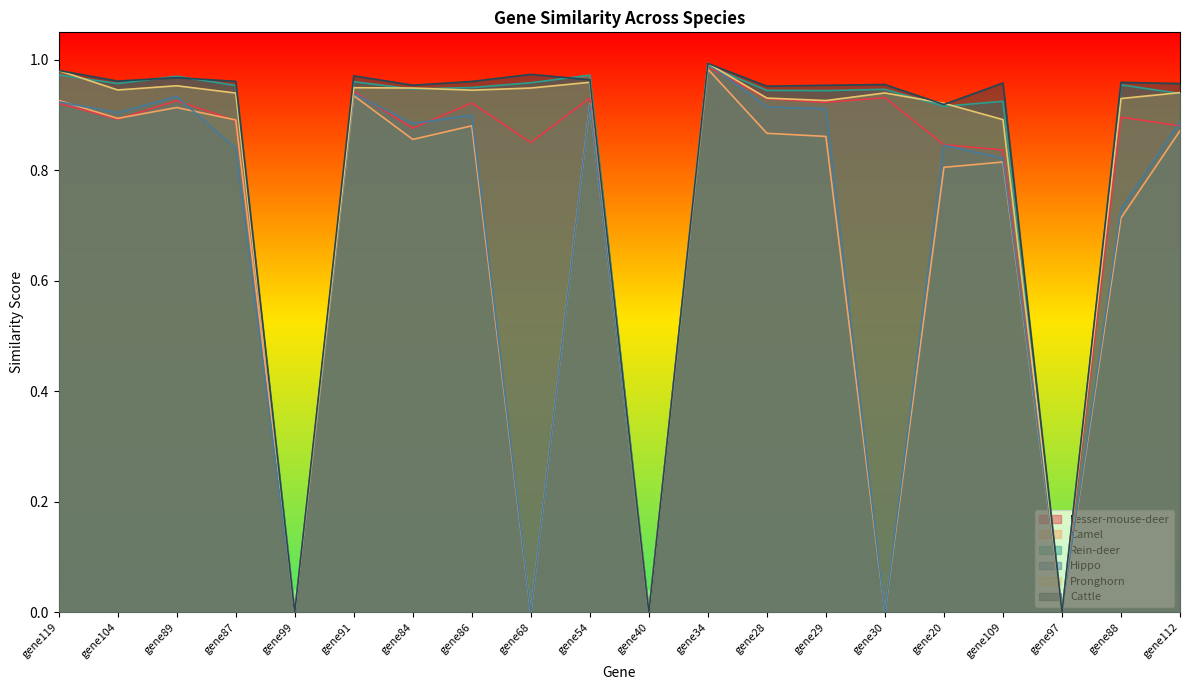

At which label does Hippo reach its peak?

gene34